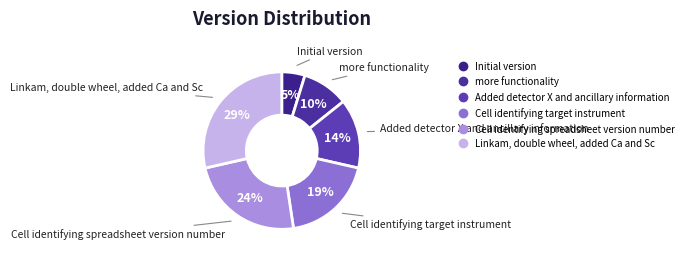

Is there any slice that represents more than half of the pie?

No